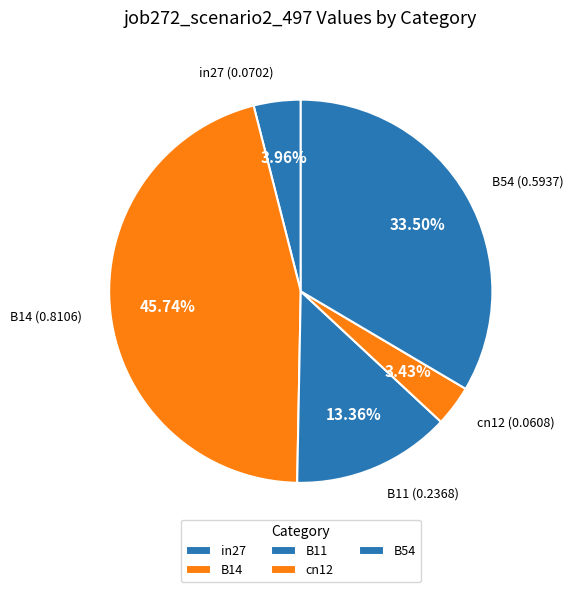

Is there a majority slice in this chart?

No